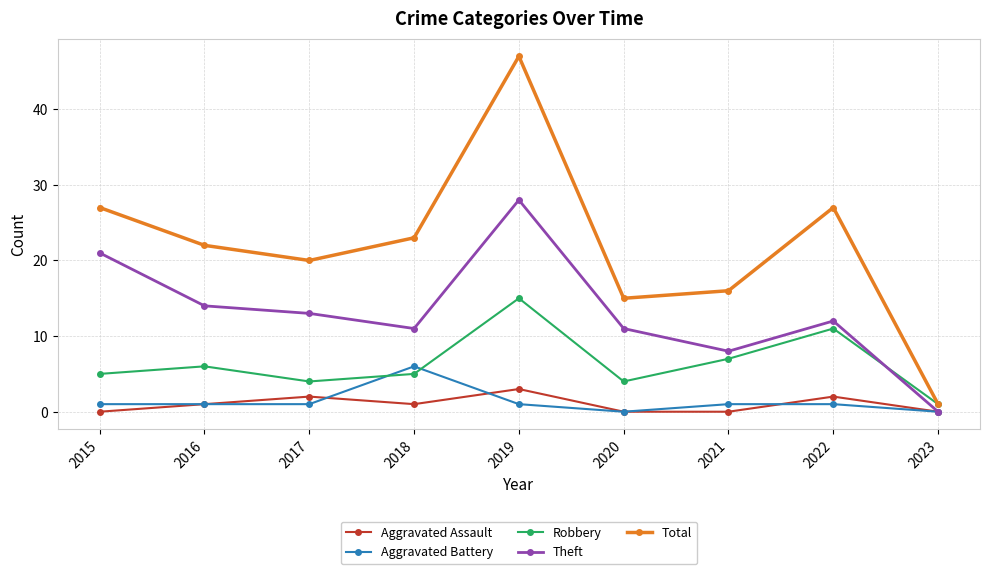

Reading right to left, transcribe all the data shown in this chart.

Aggravated Assault: 2023=0	2022=2	2021=0	2020=0	2019=3	2018=1	2017=2	2016=1	2015=0
Aggravated Battery: 2023=0	2022=1	2021=1	2020=0	2019=1	2018=6	2017=1	2016=1	2015=1
Robbery: 2023=1	2022=11	2021=7	2020=4	2019=15	2018=5	2017=4	2016=6	2015=5
Theft: 2023=0	2022=12	2021=8	2020=11	2019=28	2018=11	2017=13	2016=14	2015=21
Total: 2023=1	2022=27	2021=16	2020=15	2019=47	2018=23	2017=20	2016=22	2015=27